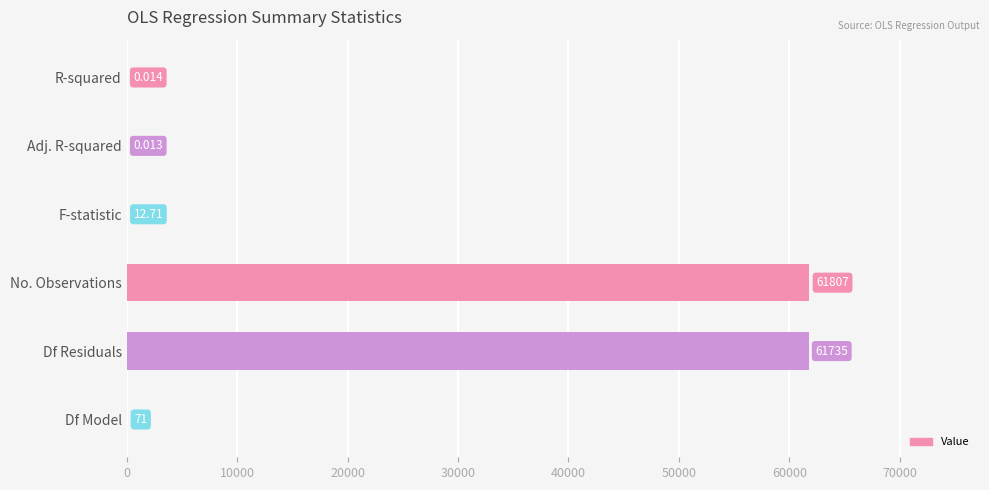

What is the sum of the values at F-statistic and Df Model?

83.7